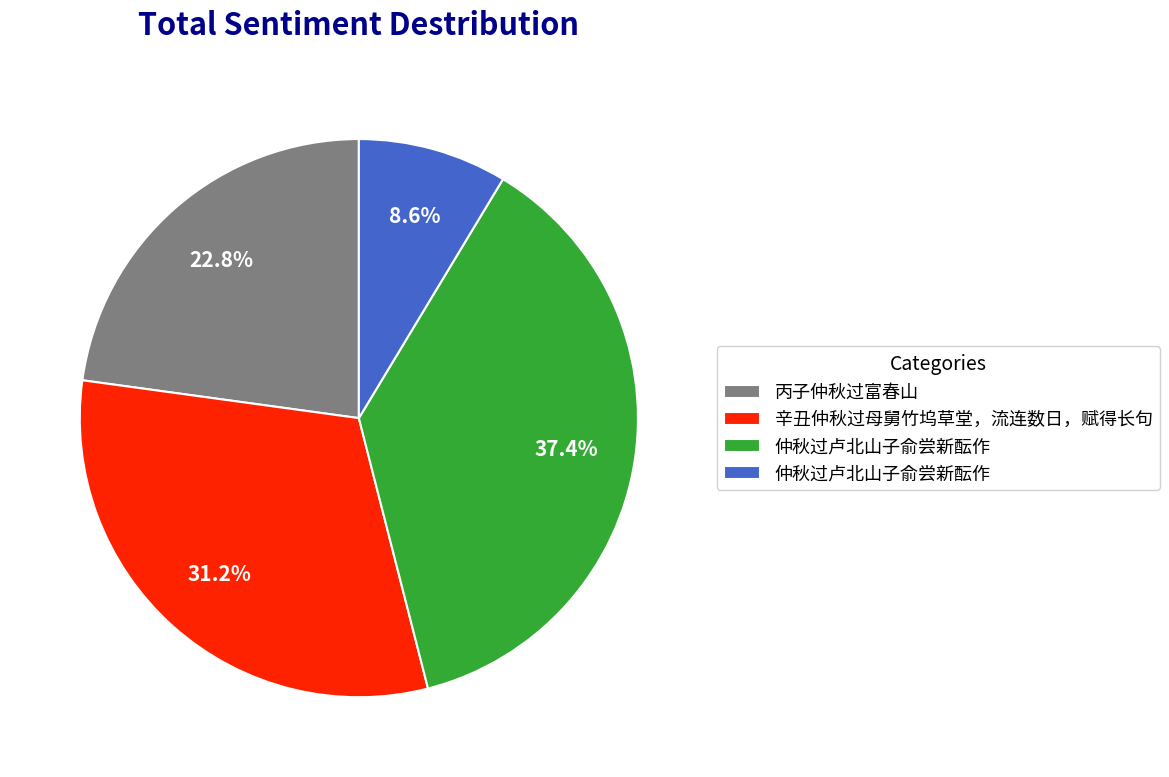

Is there any slice that represents more than half of the pie?

No